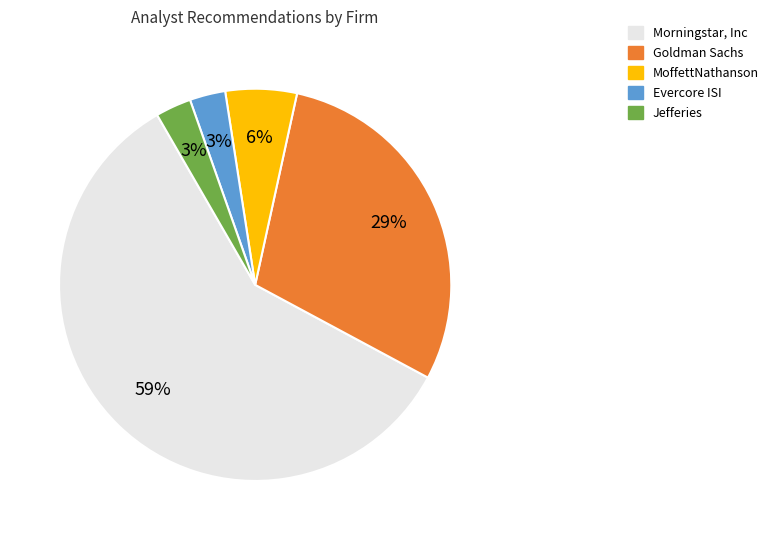

Combined, do Jefferies and Goldman Sachs account for over 50%?

No